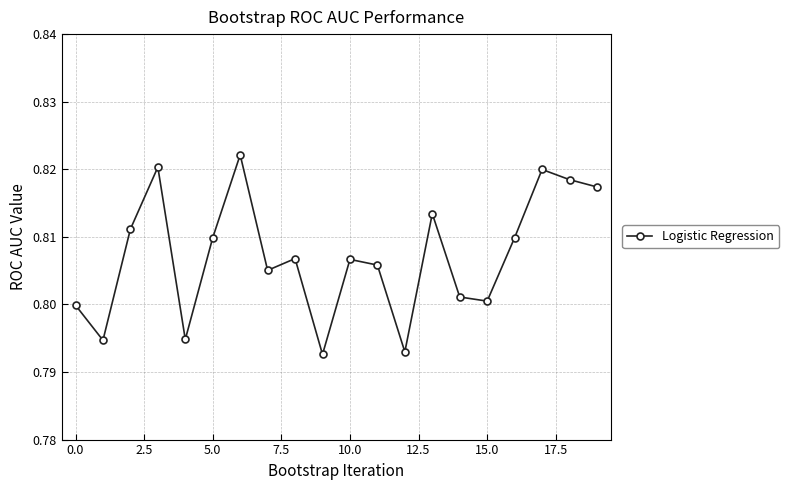

How many interior local peaks (higher than both neighbors) does the data have?

6